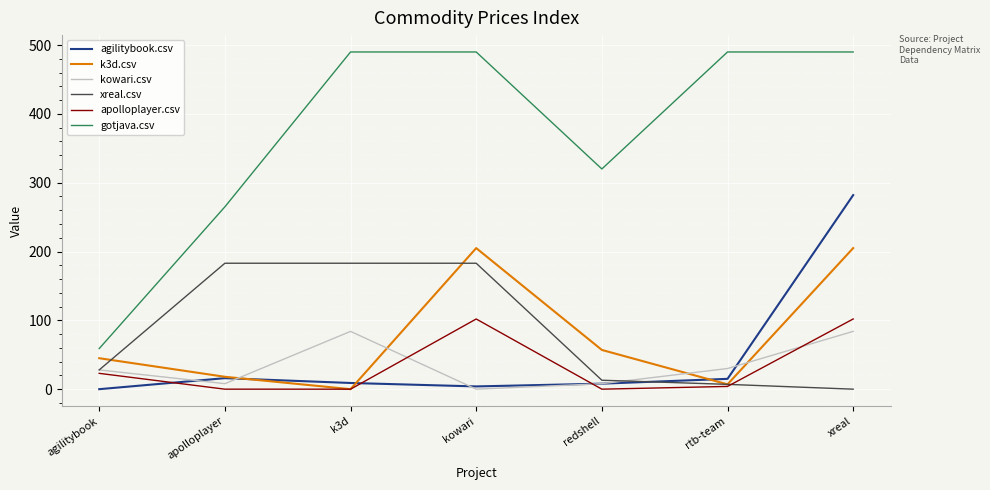

How many positive values does the kowari.csv series have?

6